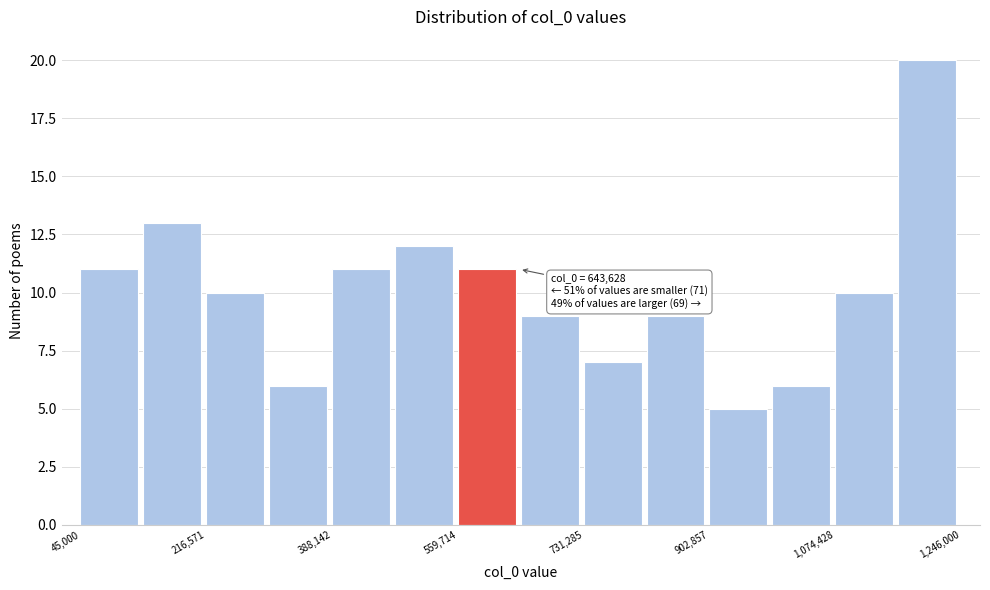

Which range on the x-axis has the tallest bar?

1160000 to 1240000